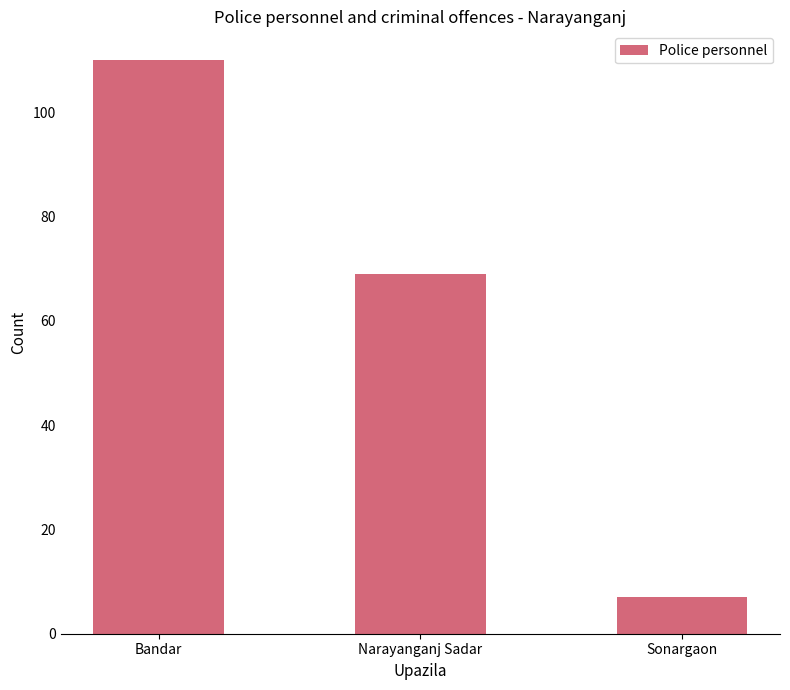

The chart shows a value of 3 at Sonargaon. True or false?

False